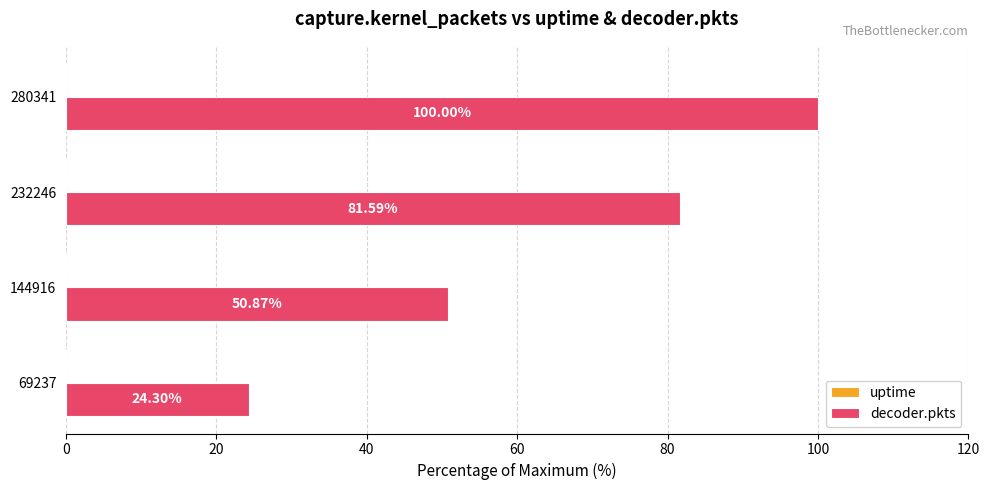

Which series has the widest spread of values?

decoder.pkts